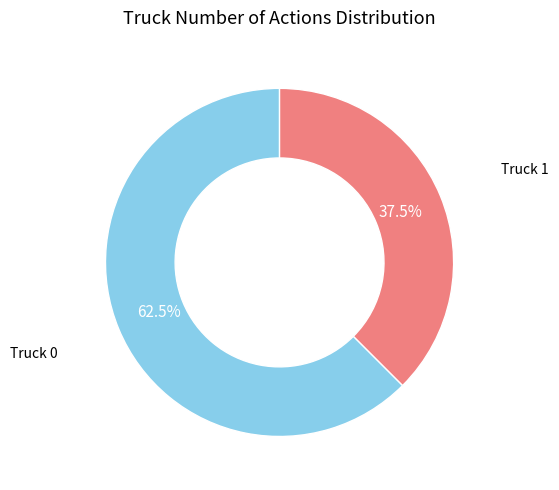

Combined, do Truck 0 and Truck 1 account for over 50%?

Yes